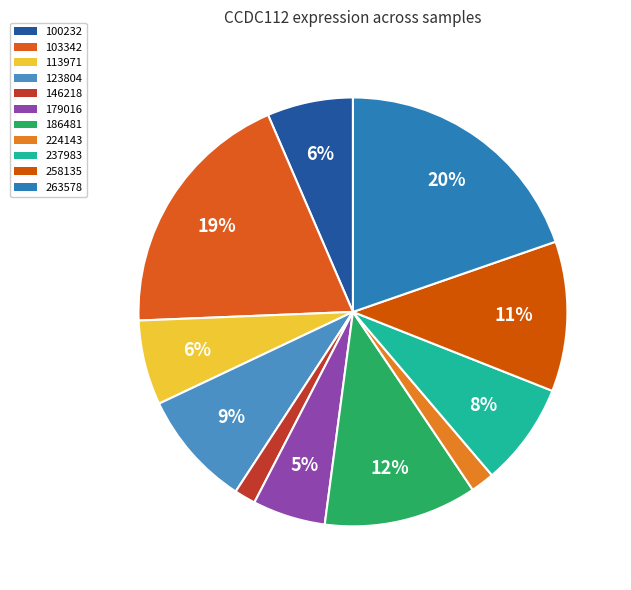

Which category has the biggest portion of the pie?

263578